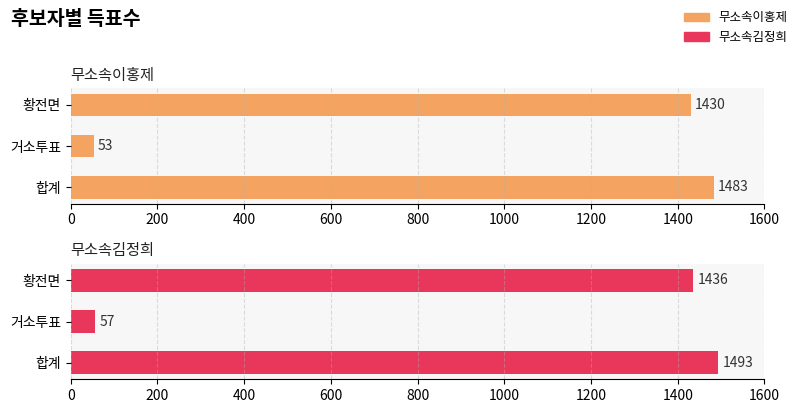

What is the total value across all series at 합계?

2976